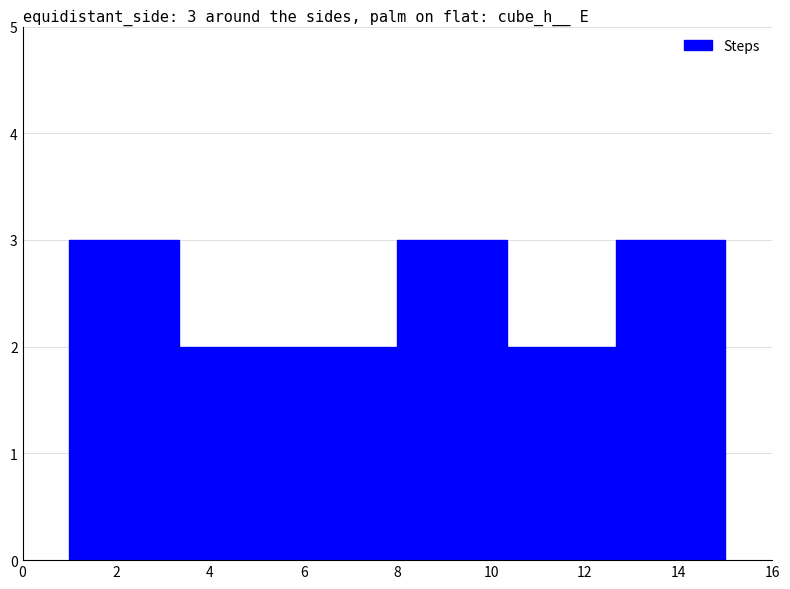

Count the values in the range 2 to 3.

6